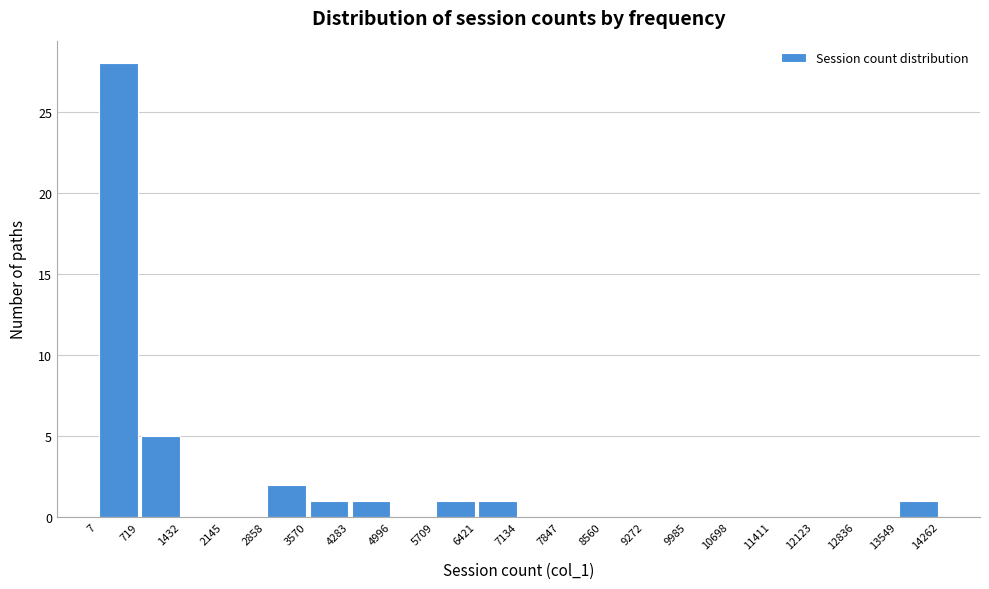

Reading left to right, list every bar in this chart as the range it spans on the x-axis followed by its height. The values are not printed on the chart, so give them approximately, as read against the axis.

7 to 719: 28
719 to 1432: 5
1432 to 2145: 0
2145 to 2858: 0
2858 to 3570: 2
3570 to 4283: 1
4283 to 4996: 1
4996 to 5709: 0
5709 to 6421: 1
6421 to 7134: 1
7134 to 7847: 0
7847 to 8560: 0
8560 to 9272: 0
9272 to 9985: 0
9985 to 10698: 0
10698 to 11411: 0
11411 to 12123: 0
12123 to 12836: 0
12836 to 13549: 0
13549 to 14262: 1